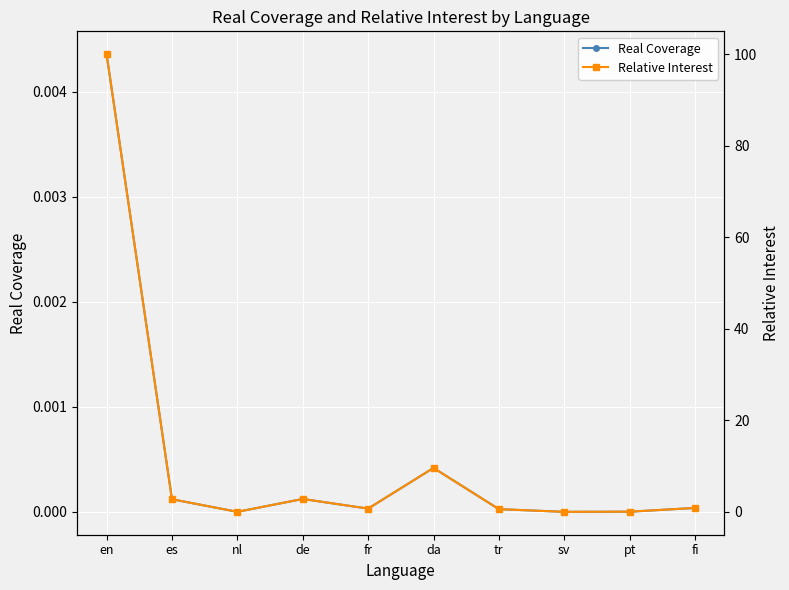

Which category has the highest value across all series?

en